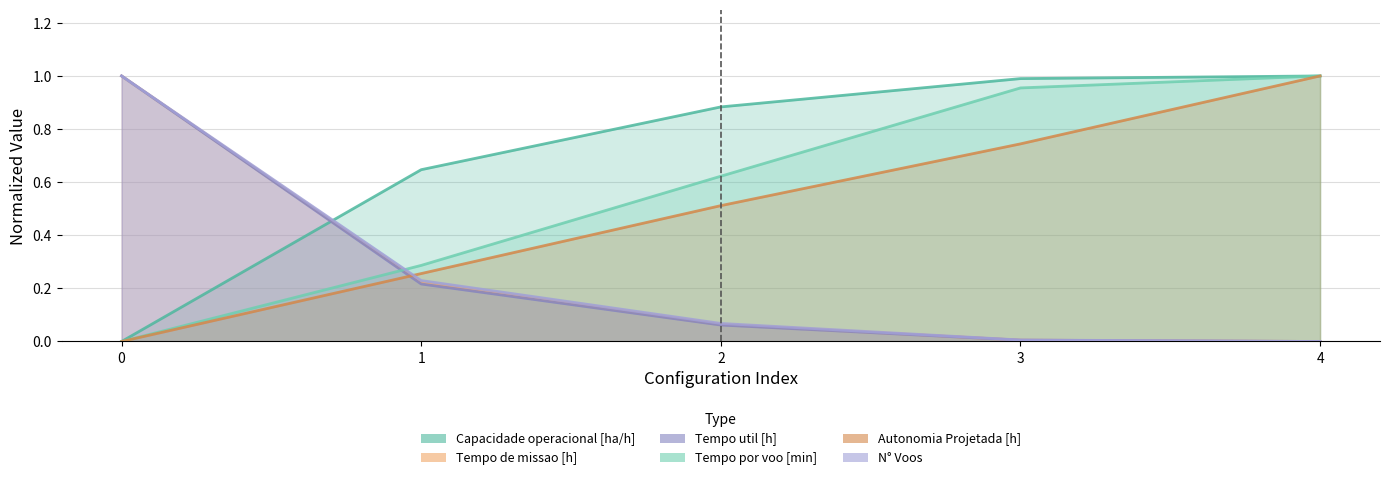

True or false: Autonomia Projetada [h] has a value of 0.2 at 4.

False